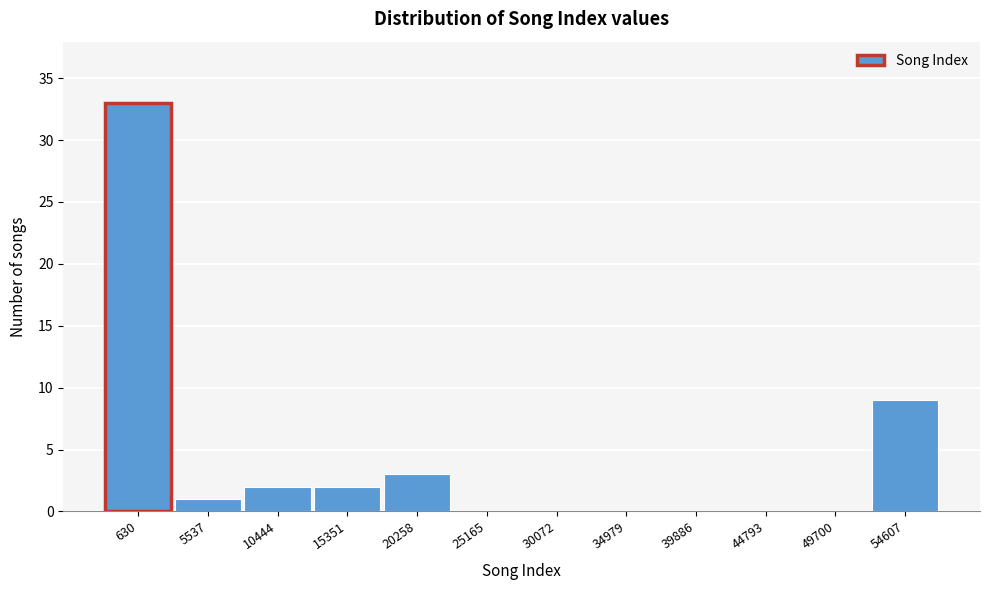

Reading left to right, transcribe all the data shown in this chart.

630=33	5537=1	10444=2	15351=2	20258=3	25165=0	30072=0	34979=0	39886=0	44793=0	49700=0	54607=9